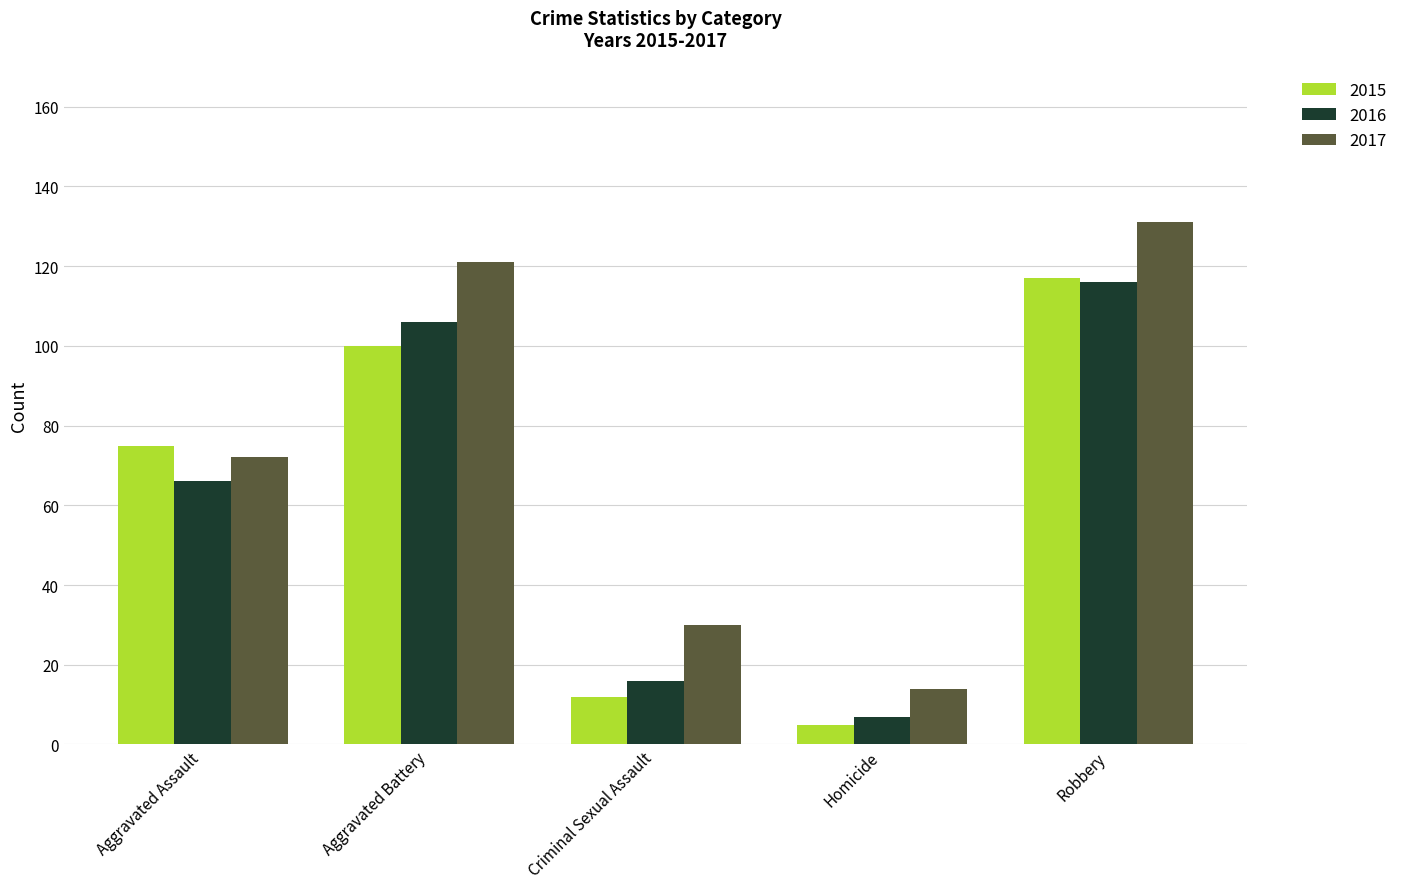

What position from the left is Robbery?

5